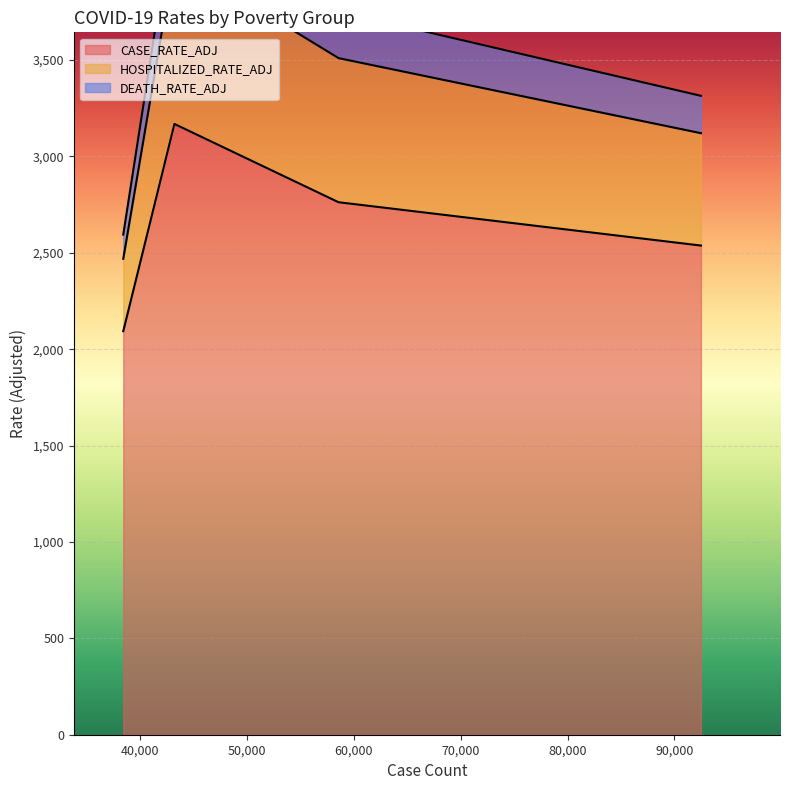

True or false: DEATH_RATE_ADJ has a value of 242.8 at High poverty.

True